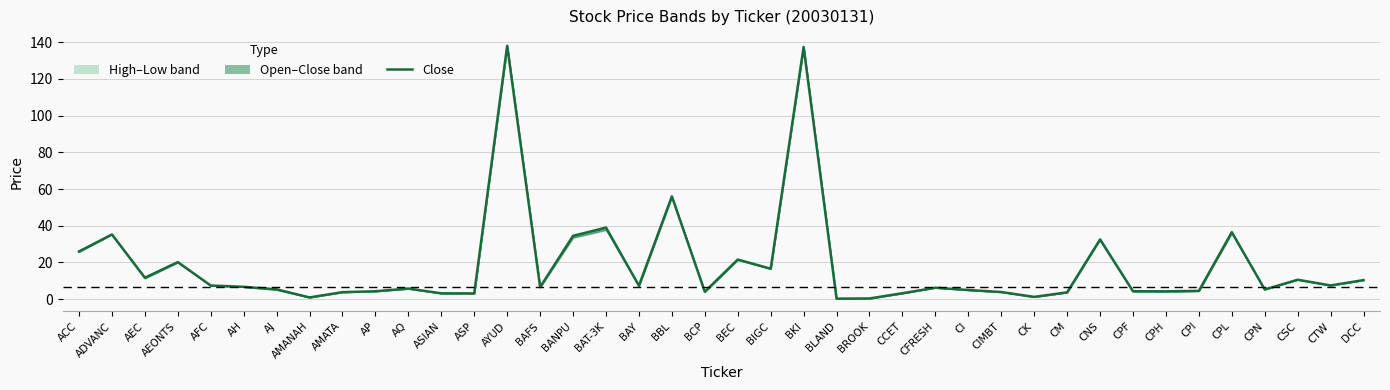

What is the change in value from BBL to BIGC?

-39.4